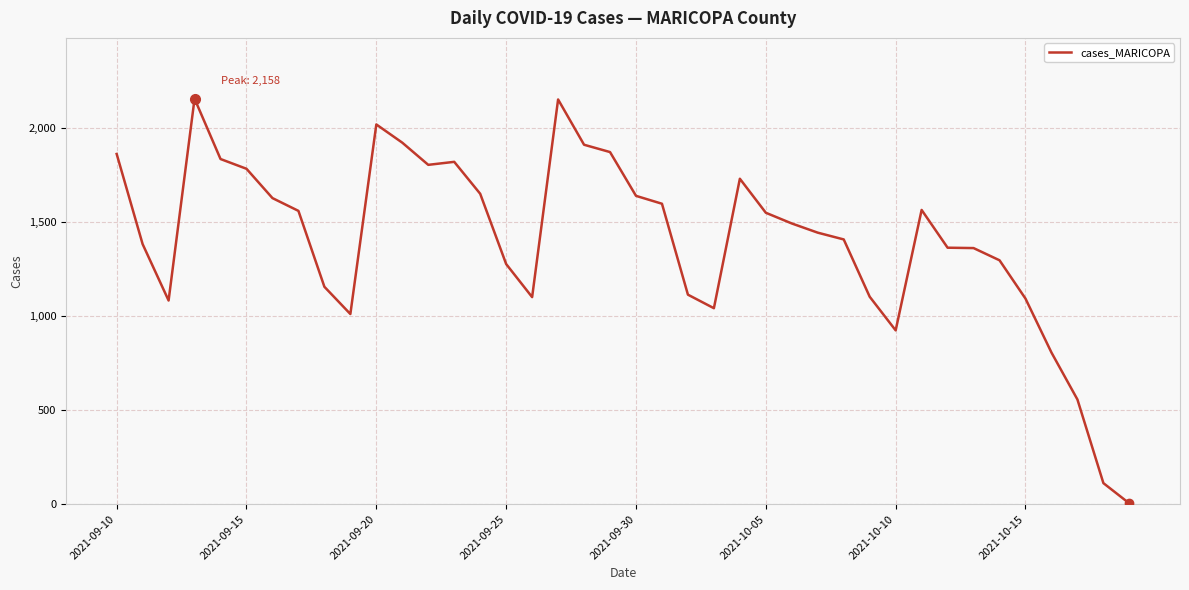

What is the maximum value shown in the chart?

2158